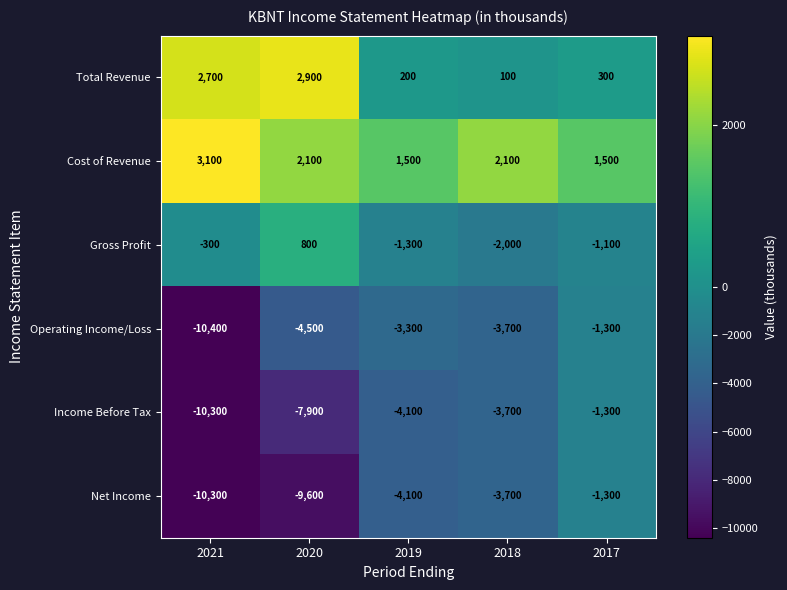

The value of Income Before Tax at 2019 is -4100. True or false?

True